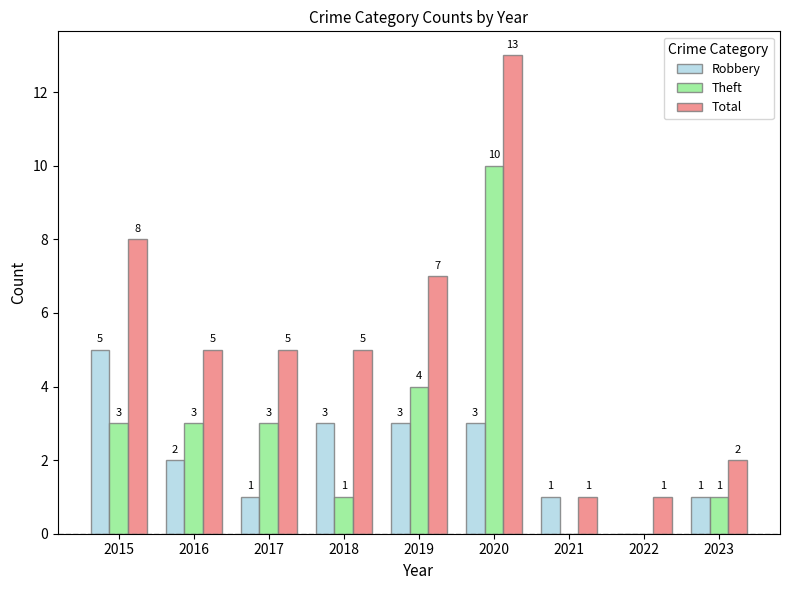

At which category is the sum across all series the highest?

2020